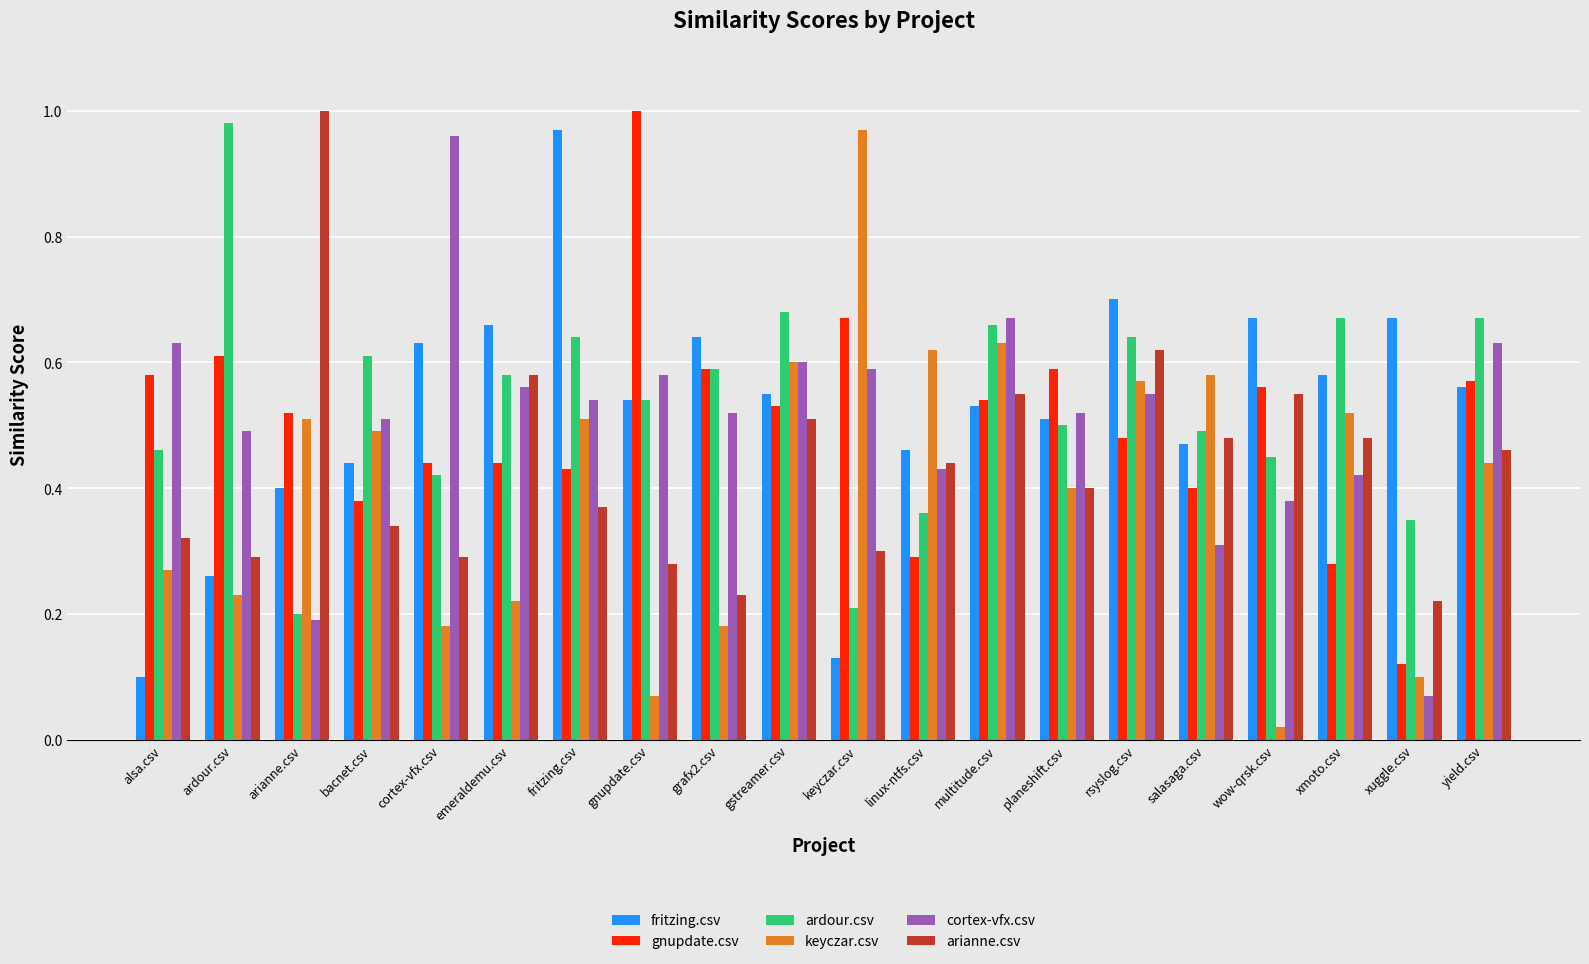

Which series changed the most between cortex-vfx.csv and xmoto.csv?

cortex-vfx.csv